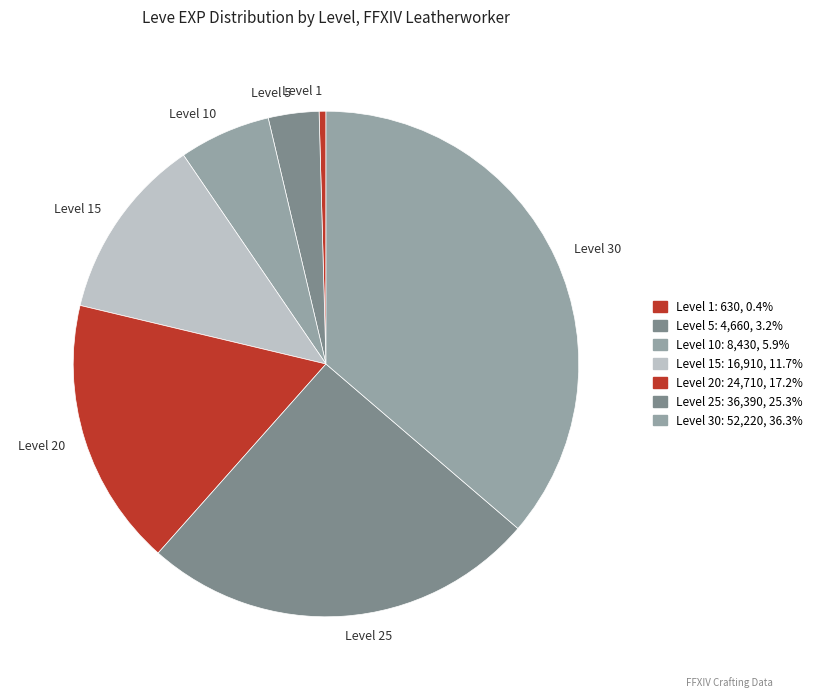

Which has a higher value, Level 1 or Level 25?

Level 25